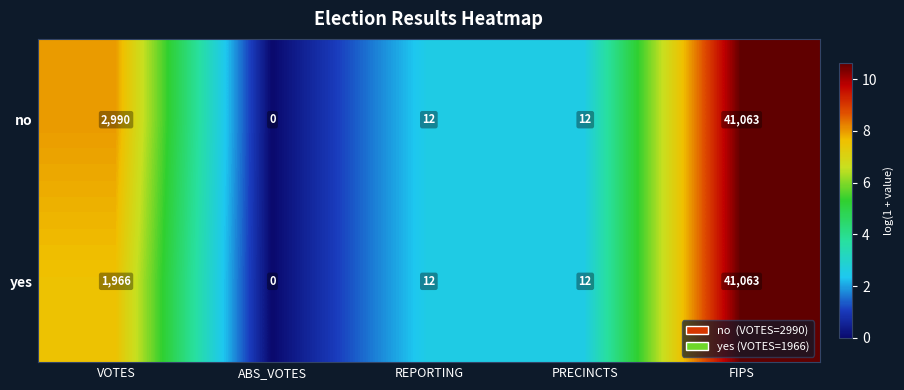

Rank the series by their average value, from lowest to highest.

yes, no